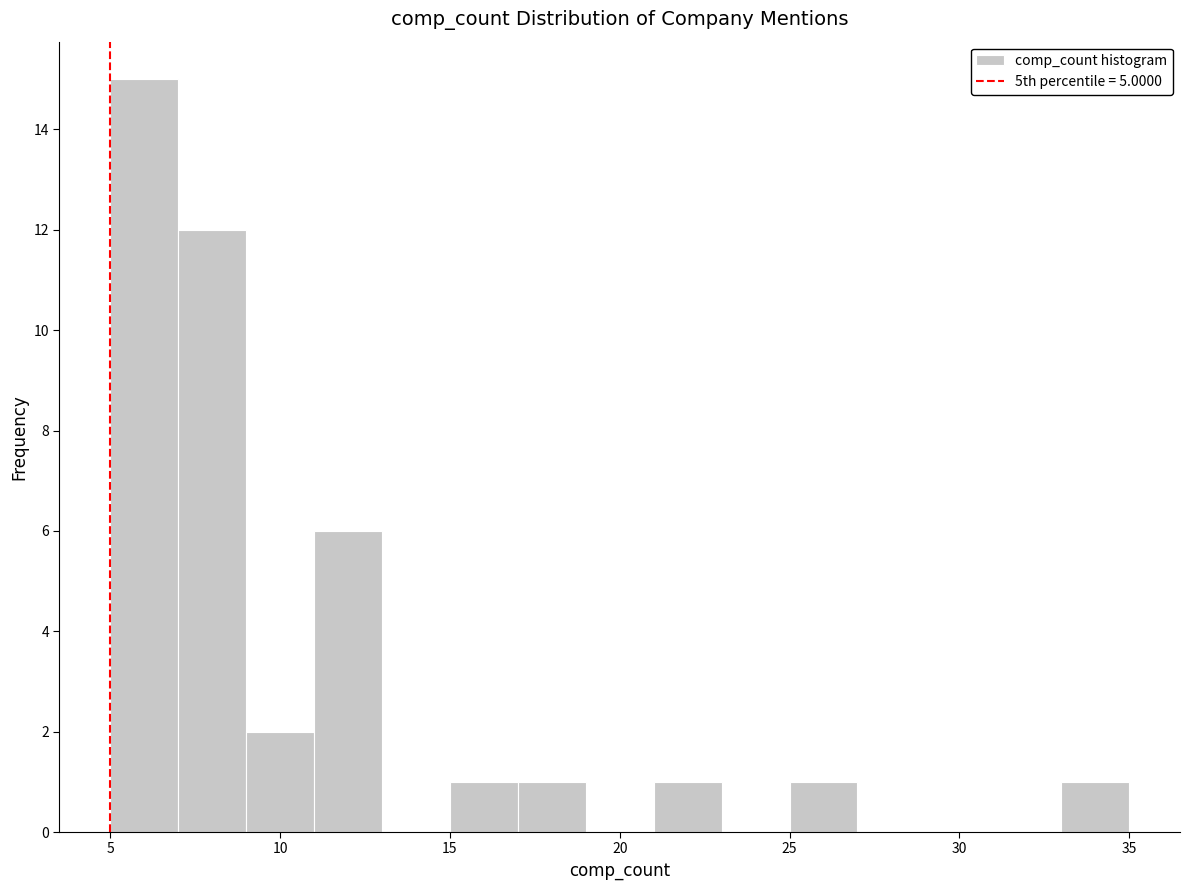

Reading left to right, transcribe this chart: for each bar, give the range it covers on the x-axis and its height. The values are not printed on the chart, so give them approximately, as read against the axis.

5 to 7: 15
7 to 9: 12
9 to 11: 2
11 to 13: 6
13 to 15: 0
15 to 17: 1
17 to 19: 1
19 to 21: 0
21 to 23: 1
23 to 25: 0
25 to 27: 1
27 to 29: 0
29 to 31: 0
31 to 33: 0
33 to 35: 1